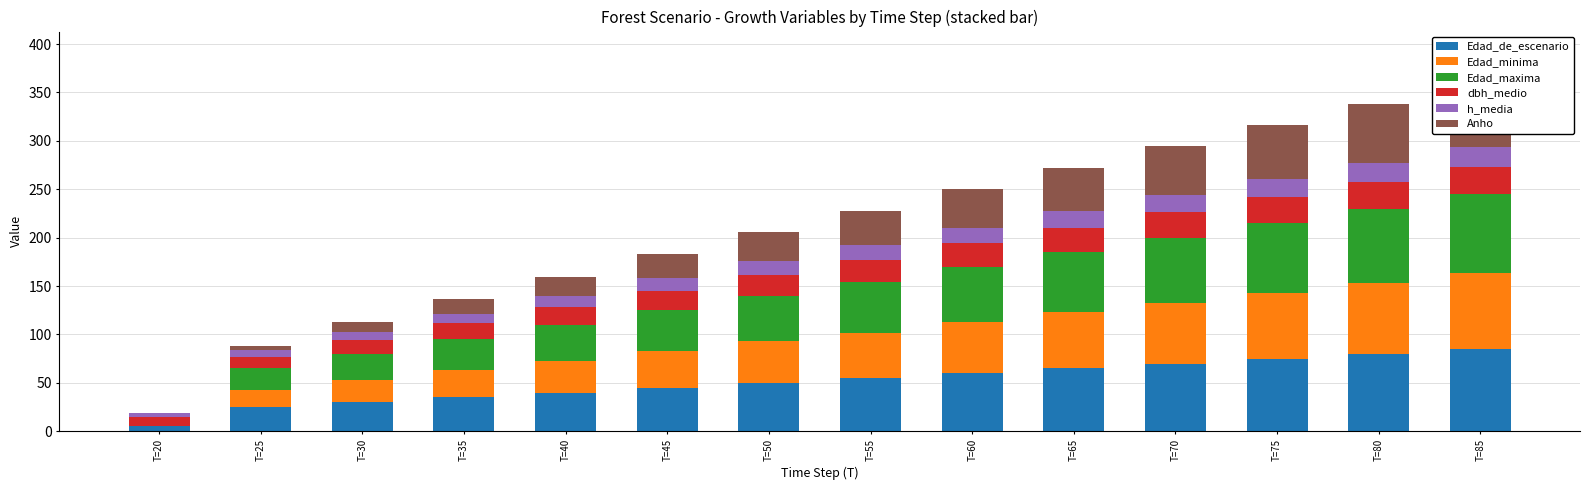

What is the value of the dbh_medio bar at the 11th from the left?

26.0